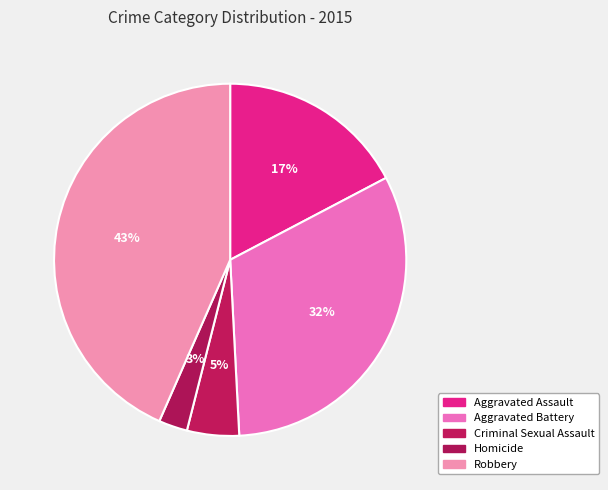

Is there any slice that represents more than half of the pie?

No